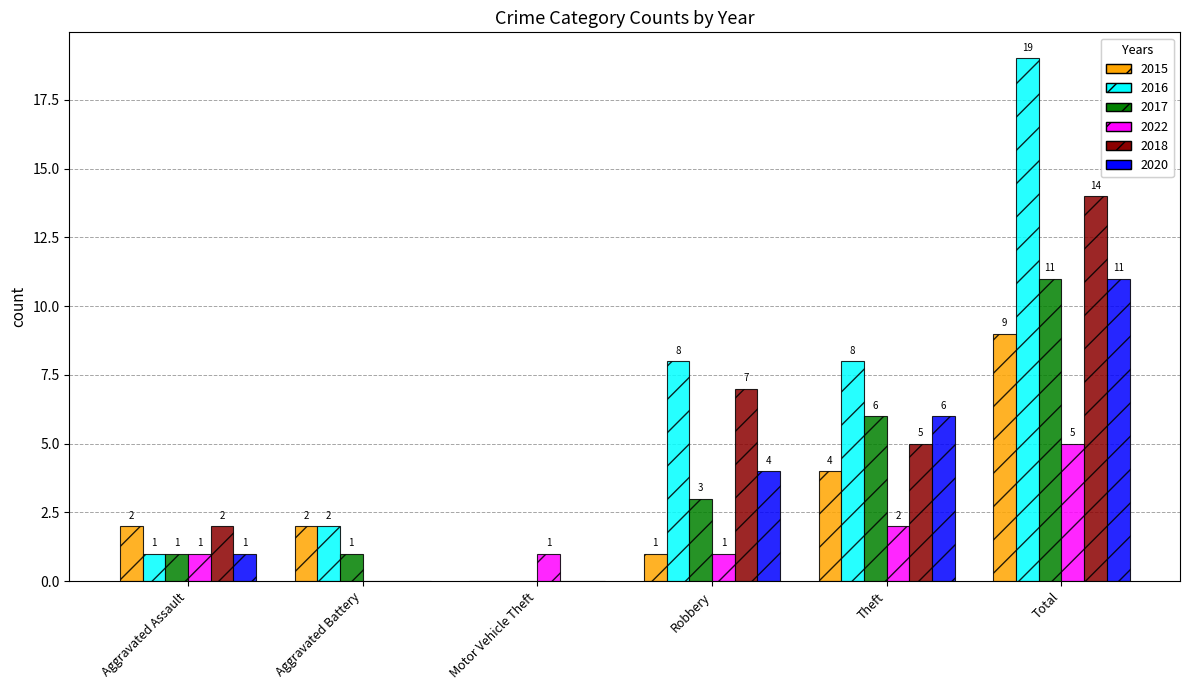

Are the bars horizontal?

No